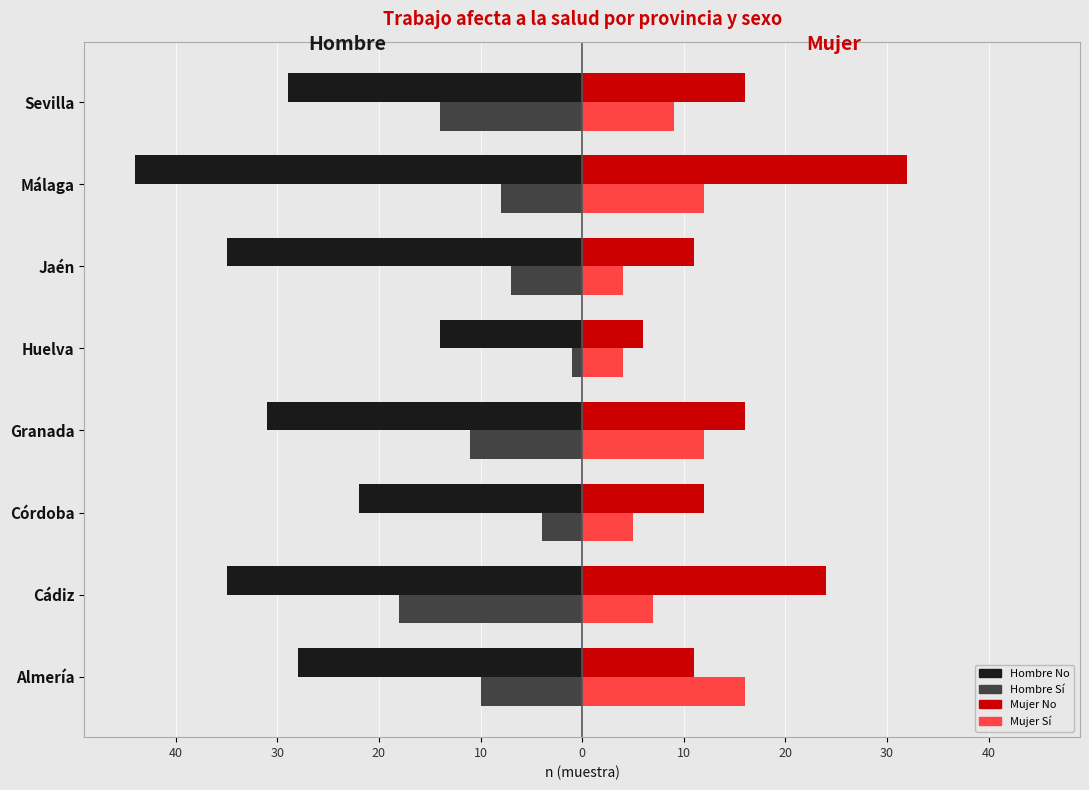

What are all the series names shown in the legend?

Hombre No, Hombre Sí, Mujer No, Mujer Sí